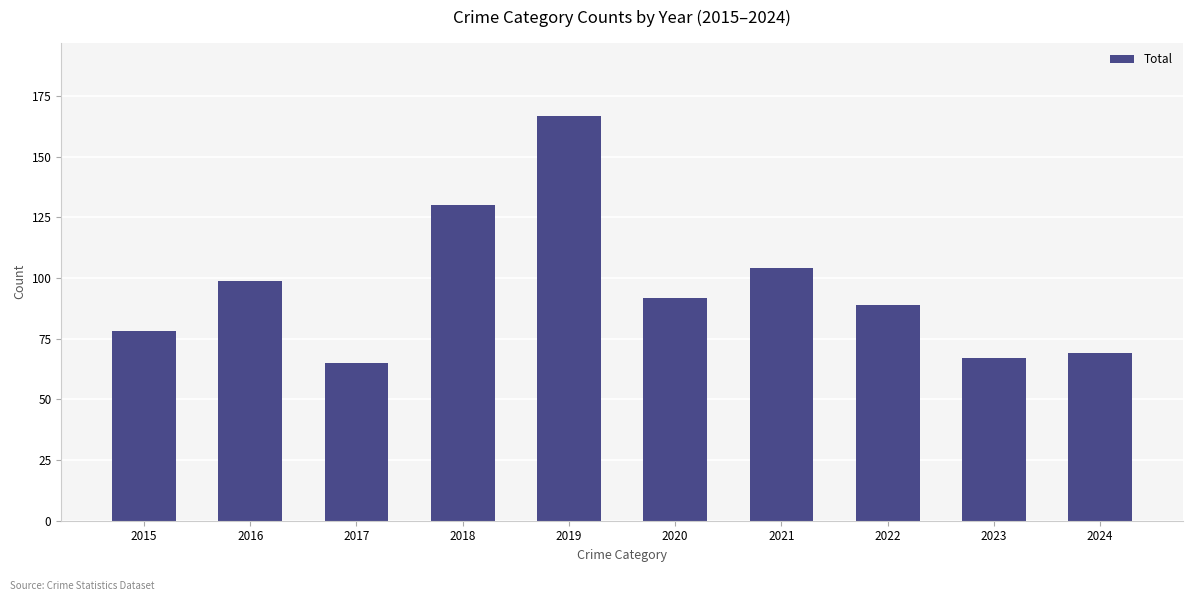

Are the bars horizontal?

No